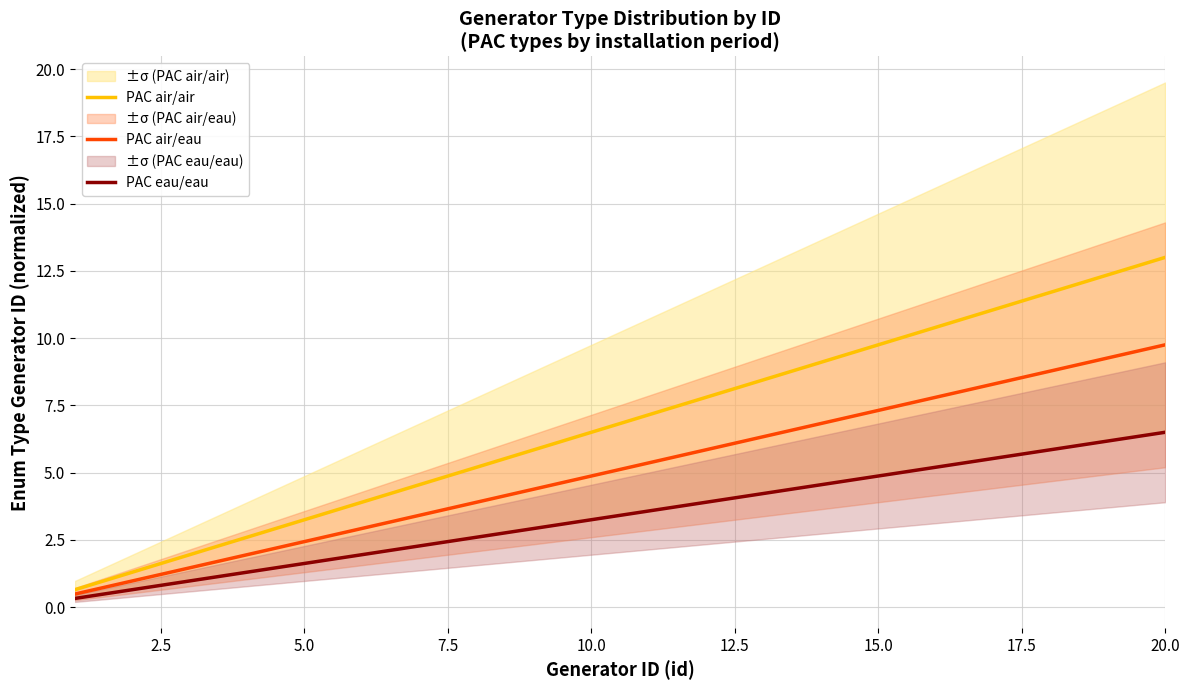

How many values in the PAC air/eau series are below 5?

10